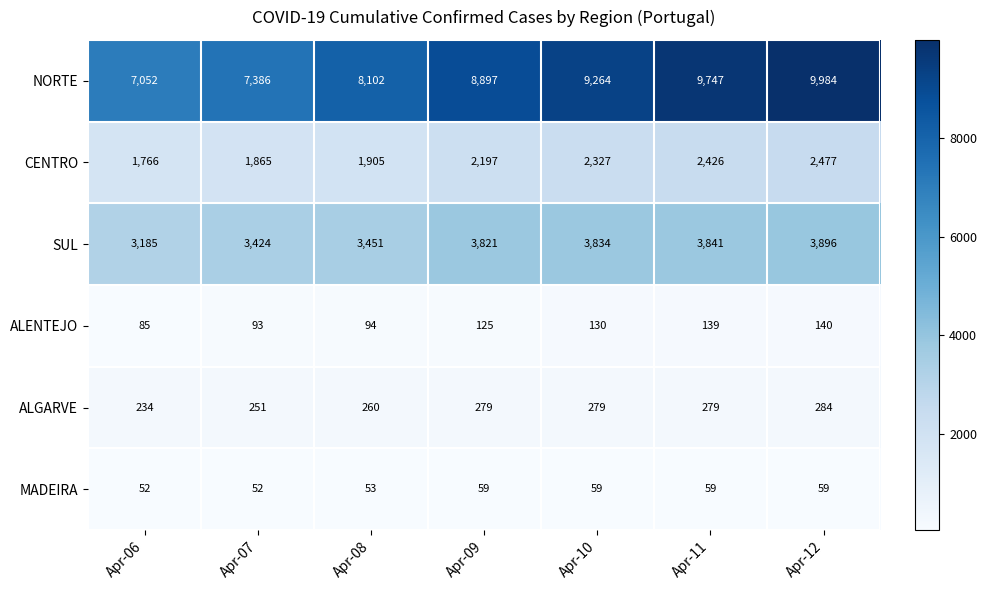

At Apr-09, list the series in order from smallest to largest.

MADEIRA, ALENTEJO, ALGARVE, CENTRO, SUL, NORTE